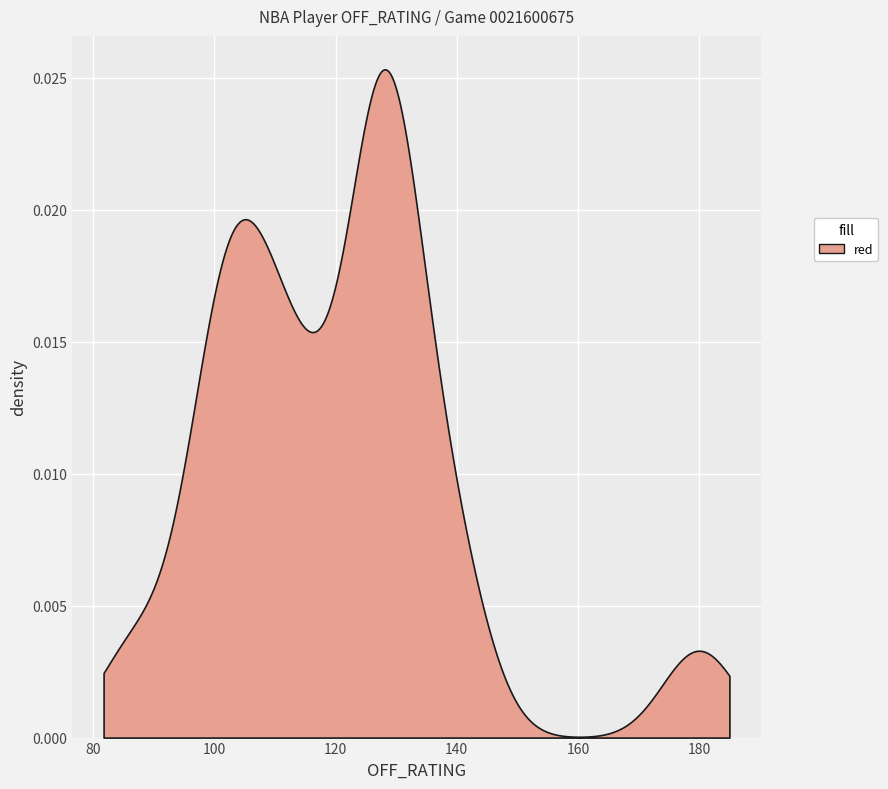

Approximately how many times larger is the value at Luc Mbah a Moute compared to Nerlens Noel?

1.1